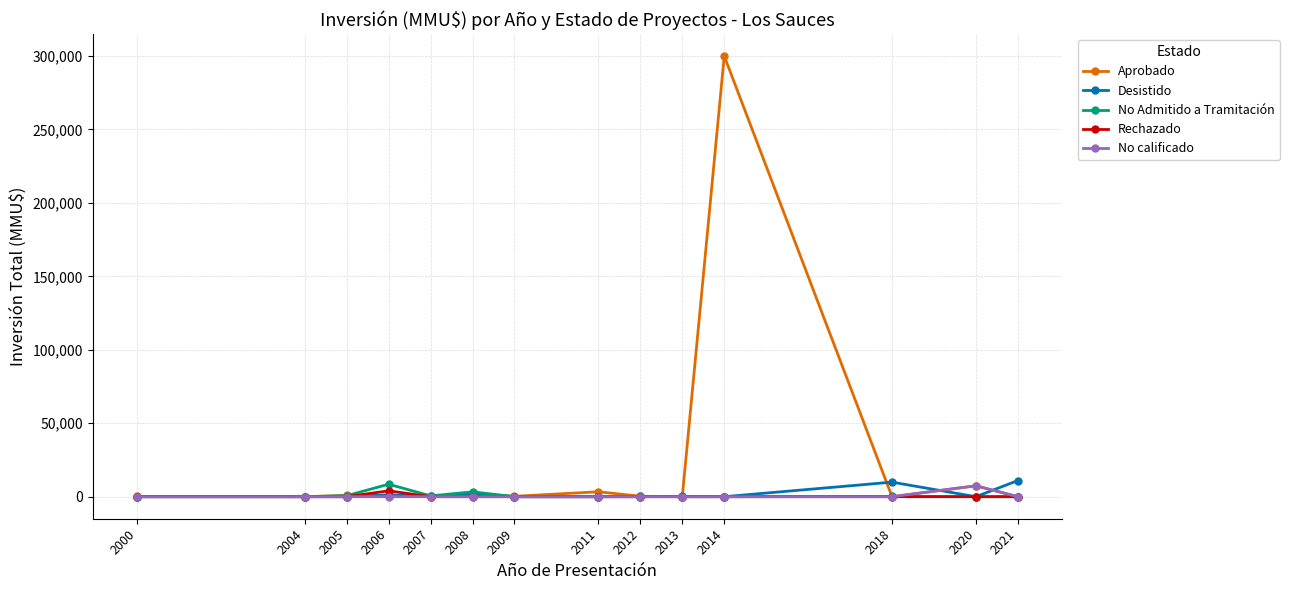

What are all the series names shown in the legend?

Aprobado, Desistido, No Admitido a Tramitación, Rechazado, No calificado